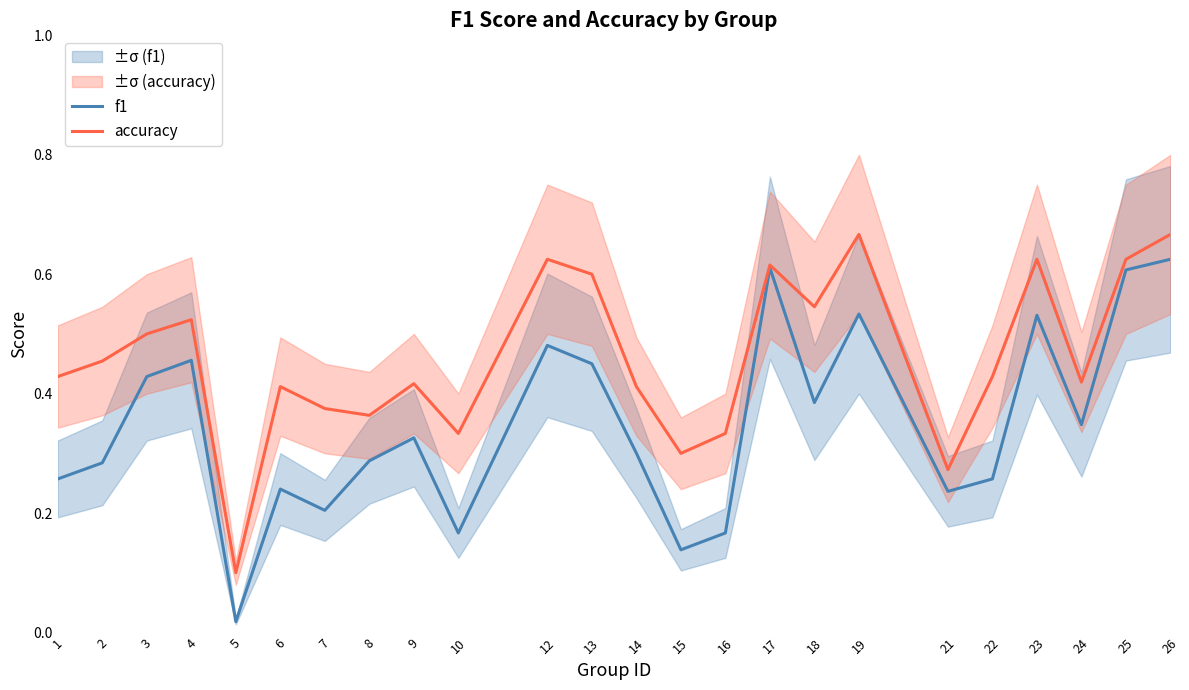

What is the highest value of the f1 series?

0.6